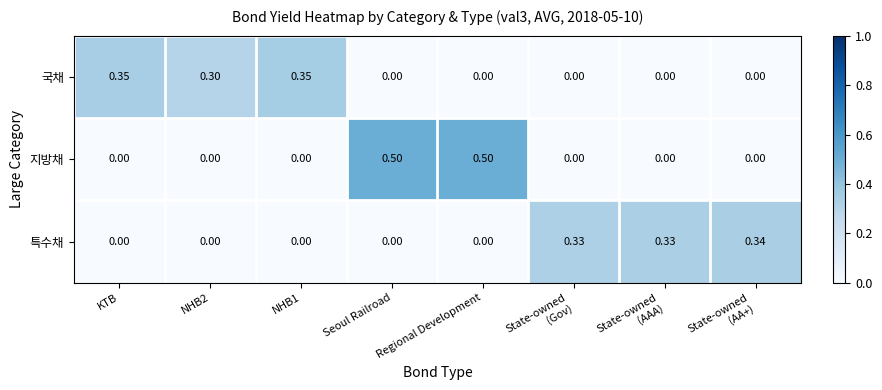

Which series has the widest spread of values?

지방채